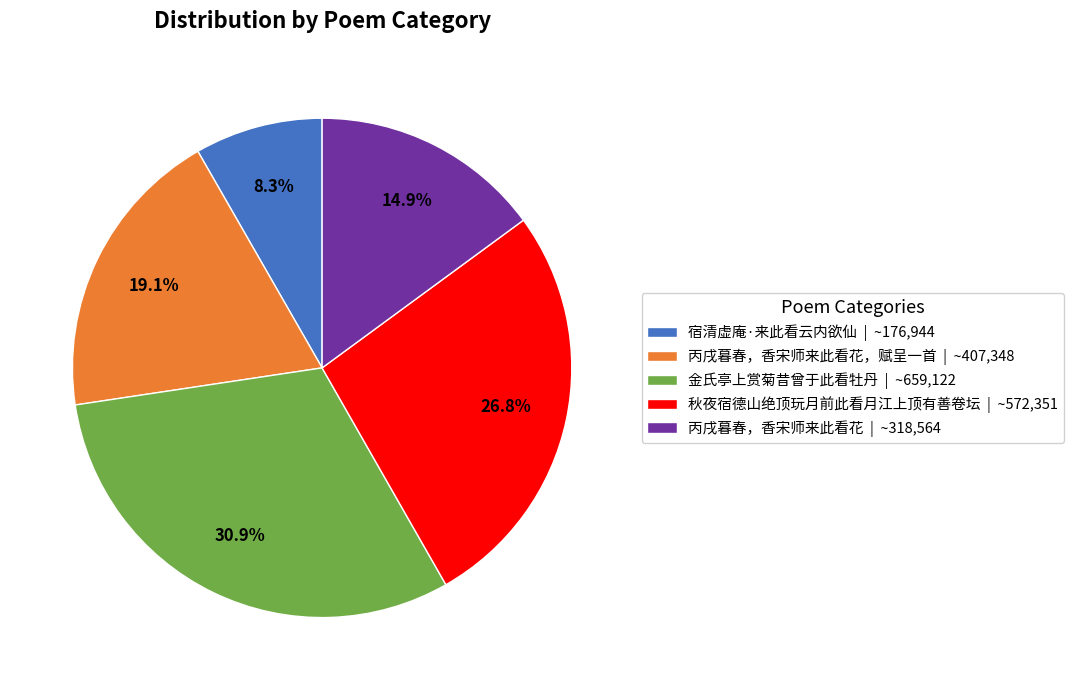

Combined, what portion of the pie is 丙戌暮春，香宋师来此看花 | ~318,564 and 秋夜宿德山绝顶玩月前此看月江上顶有善卷坛 | ~572,351?

41.7%